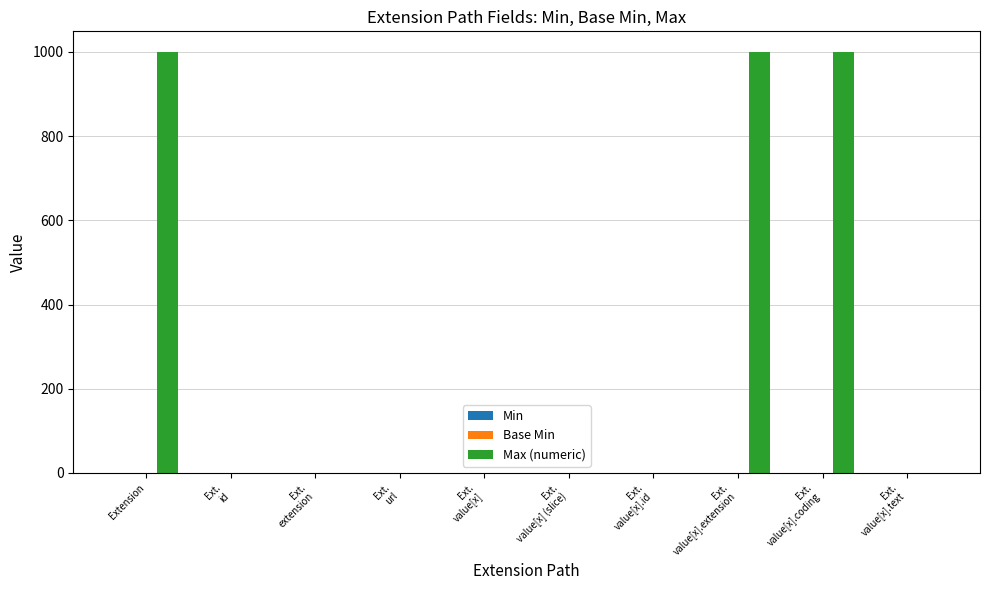

Which series has the largest range (max minus min)?

Max (numeric)